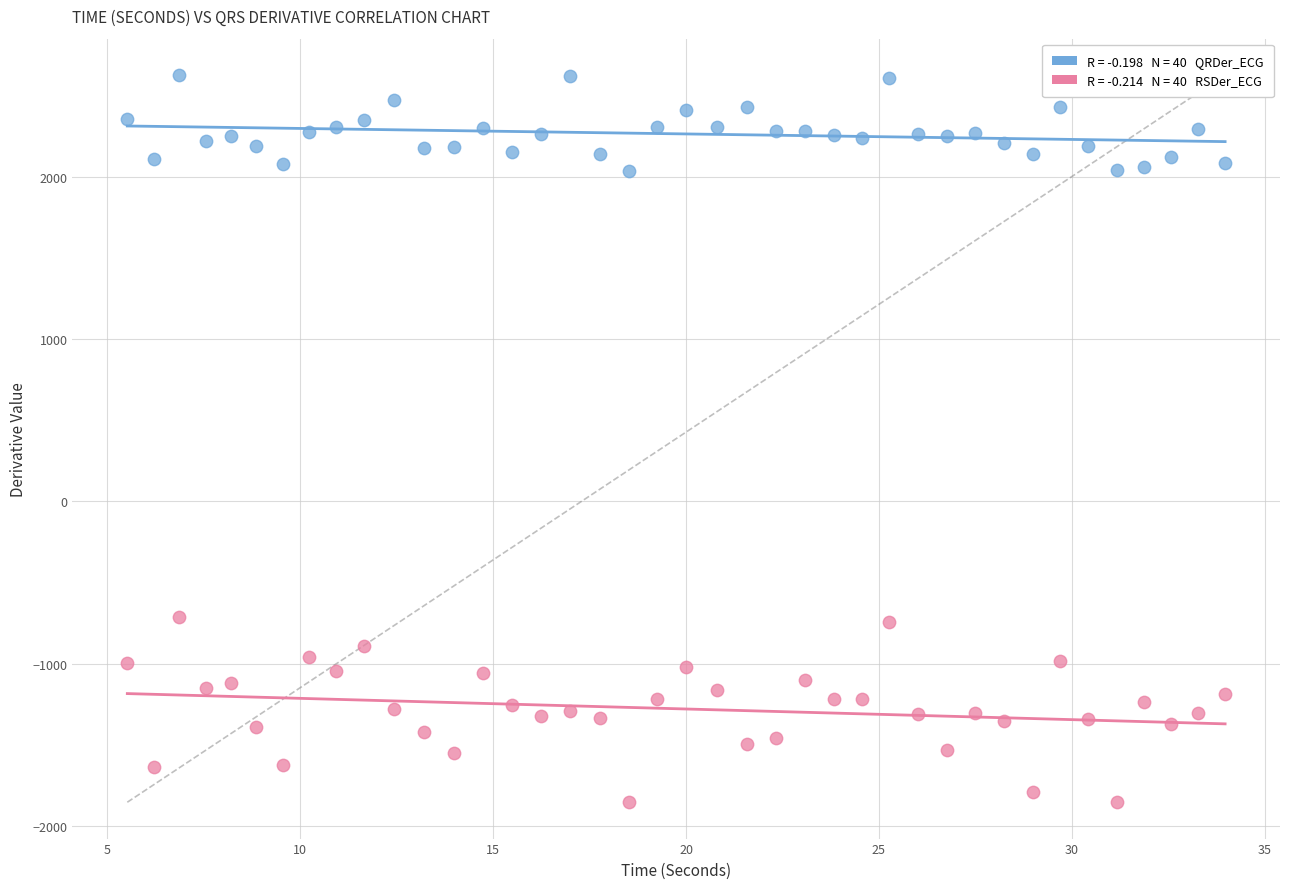

Across all data points, what is the range of Y values (max minus min)?

4484.8